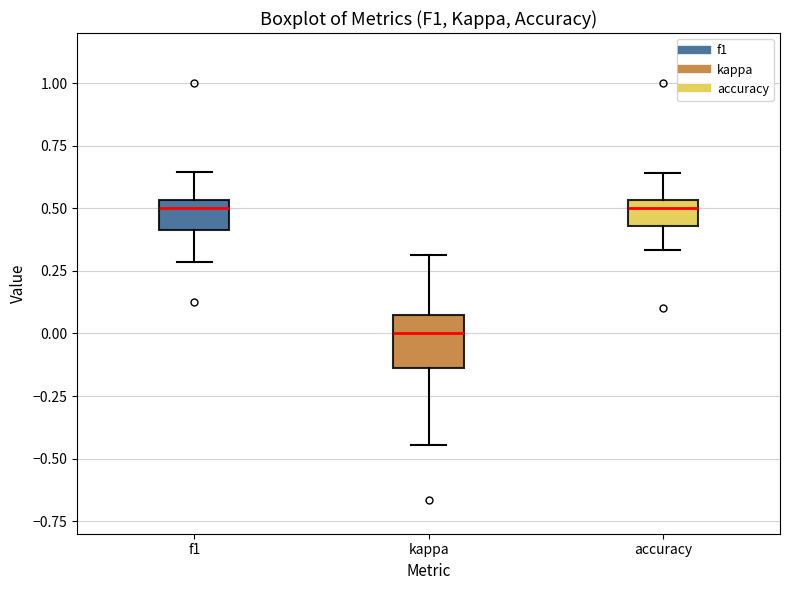

Reading left to right, read every box against the y-axis: the position of its median line, the range the box covers, and the ends of its whiskers. The values are not printed on the chart, so give them approximately, as read against the axis.

f1: median 0.50, box 0.40 to 0.55, whiskers 0.30 to 0.65
kappa: median 0.00, box -0.15 to 0.05, whiskers -0.45 to 0.30
accuracy: median 0.50, box 0.45 to 0.55, whiskers 0.35 to 0.65